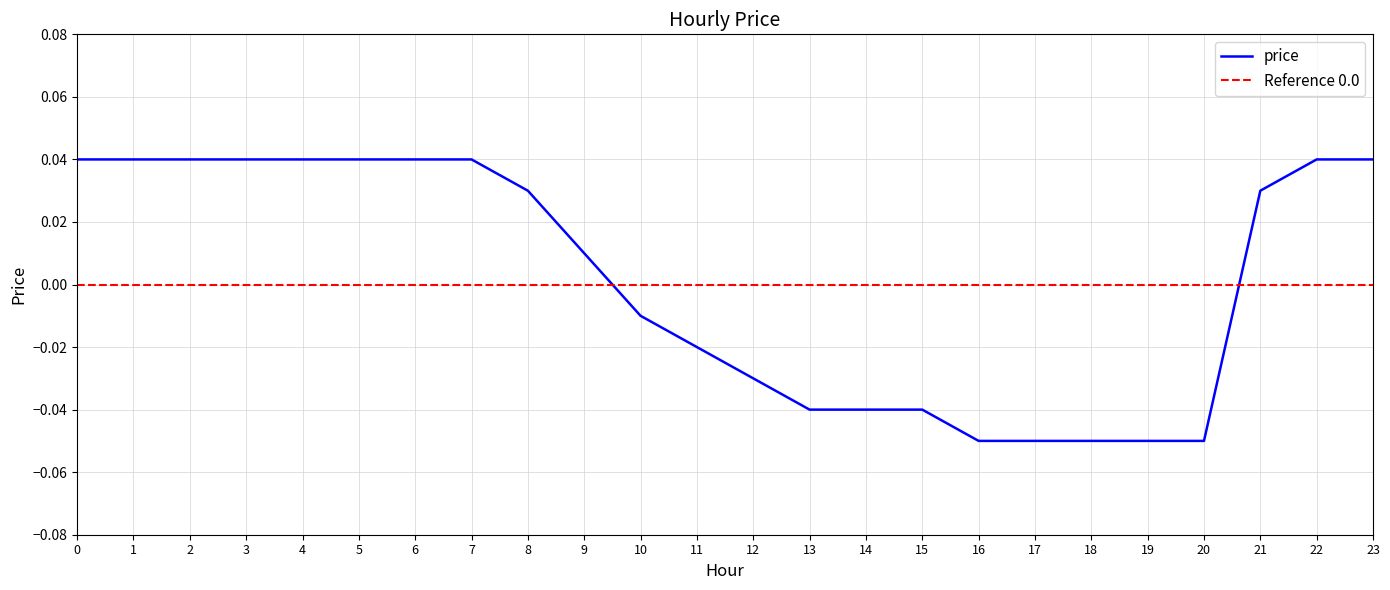

Reading right to left, list all the values displayed in this chart.

23=0.0	22=0.0	21=0.0	20=-0.1	19=-0.1	18=-0.1	17=-0.1	16=-0.1	15=-0.0	14=-0.0	13=-0.0	12=-0.0	11=-0.0	10=-0.0	9=0.0	8=0.0	7=0.0	6=0.0	5=0.0	4=0.0	3=0.0	2=0.0	1=0.0	0=0.0